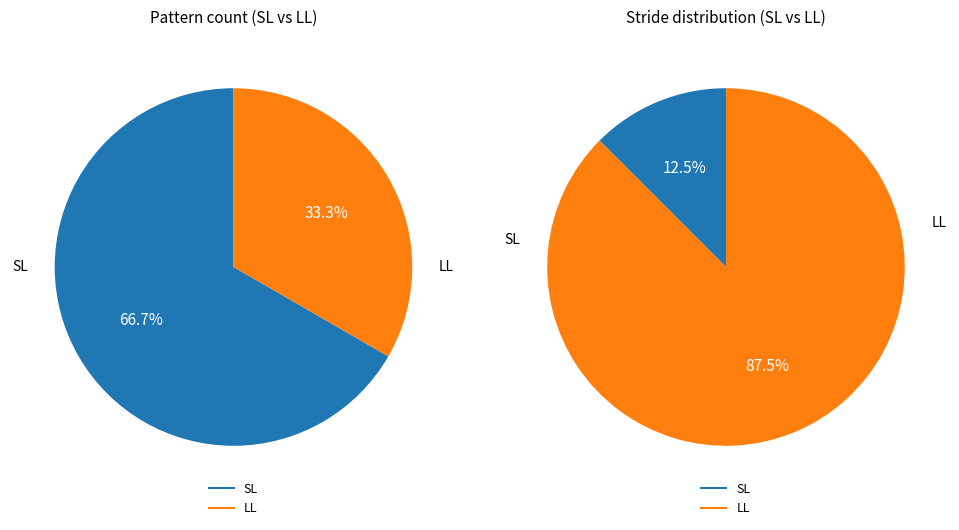

Which category has the biggest portion of the pie?

SL